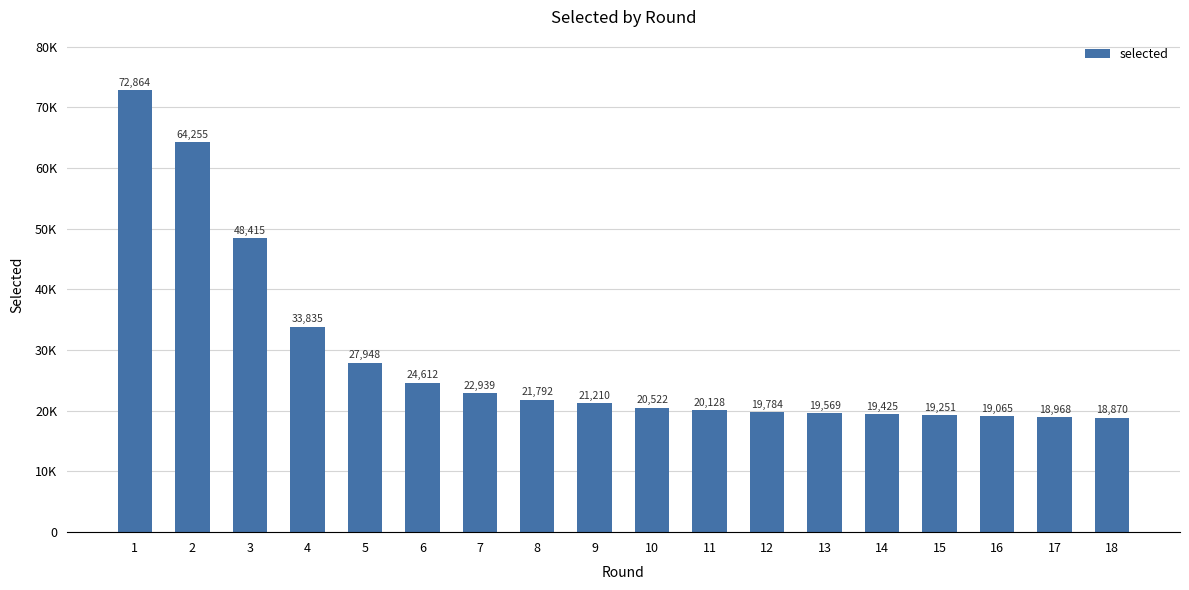

At which label is the value closest to 45867?

3